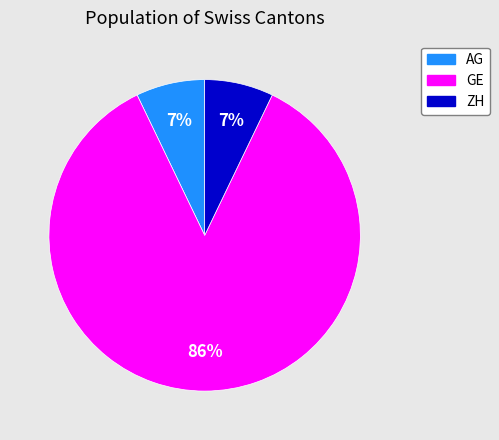

Is there a majority slice in this chart?

Yes